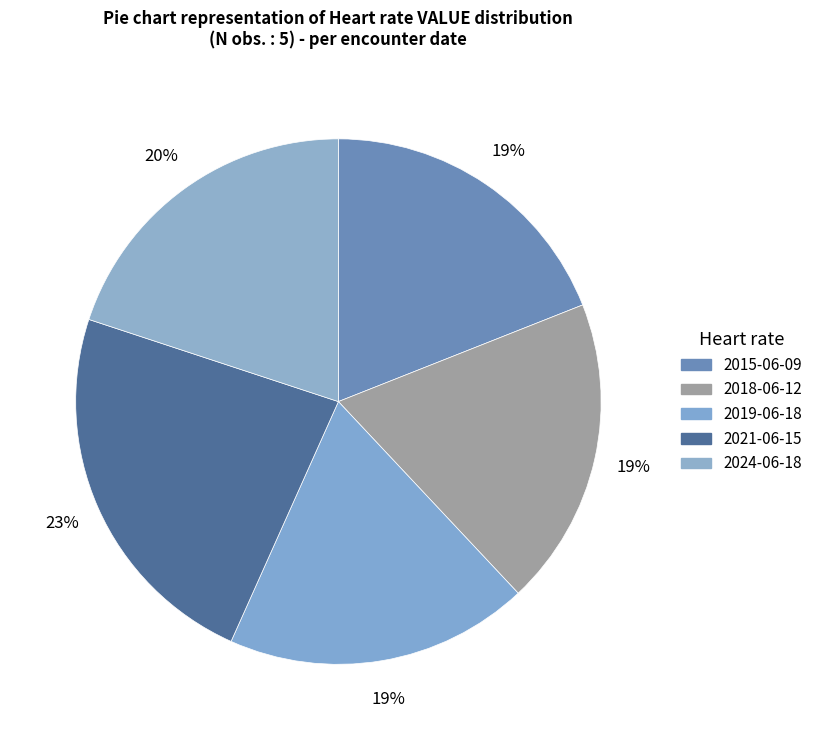

Which slice is the smallest?

2019-06-18T13:23:21Z